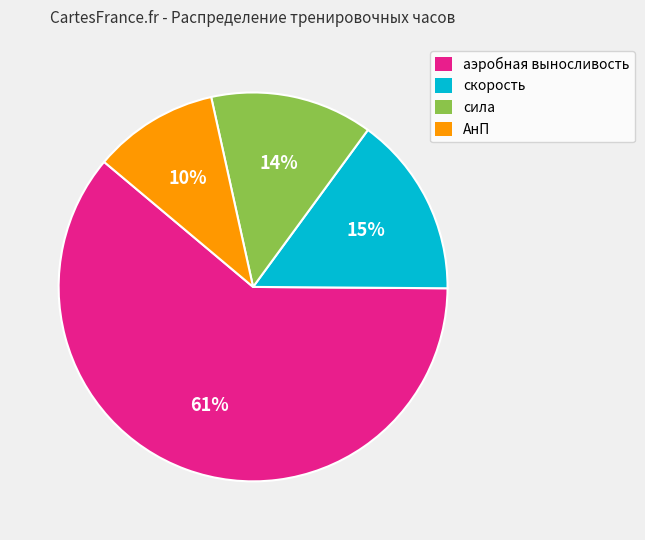

Which slice represents more than half of the pie?

аэробная выносливость